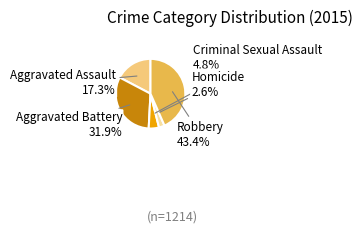

Does any single category account for the majority?

No